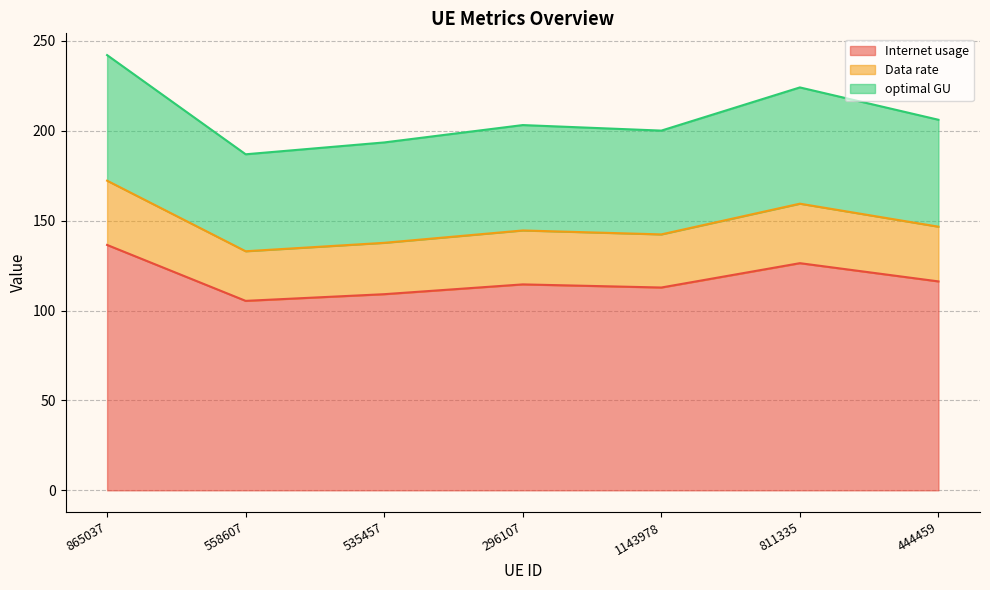

What is the approximate value of Internet usage at 865037?

136.5